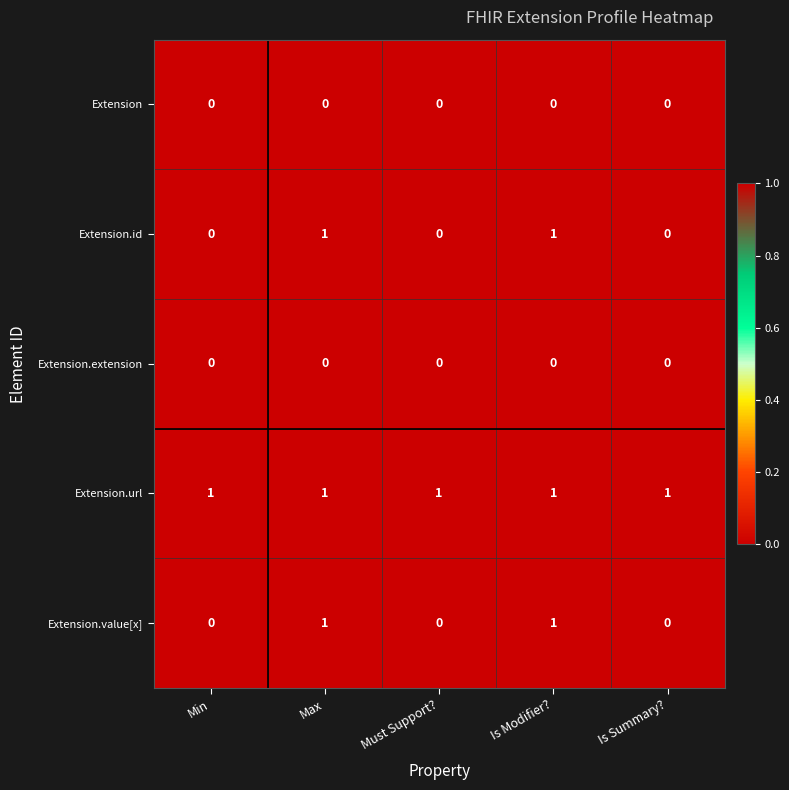

At how many categories does at least one series exceed 0?

5